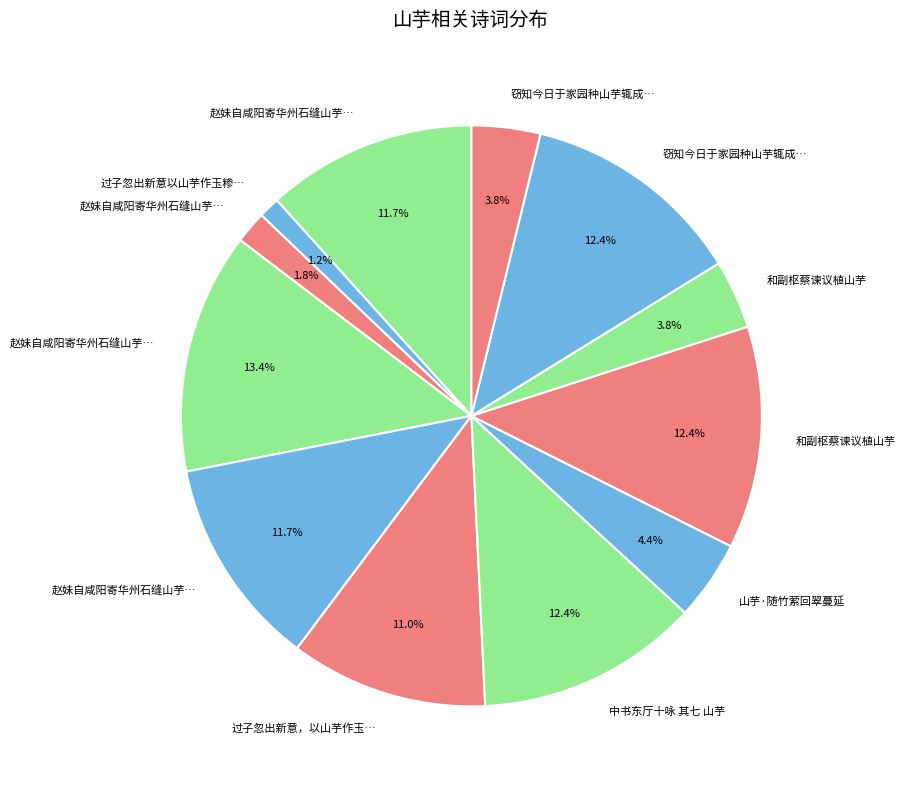

Rank the categories by value from lowest to highest.

过子忽出新意以山芋作玉糁羹色香味皆奇绝天, 赵妹自咸阳寄华州石缝山芋来作绝句, 和副枢蔡谏议植山芋, 窃知今日于家园种山芋辄成拙诗奉呈副枢谏议, 山芋·随竹萦回翠蔓延, 过子忽出新意，以山芋作玉糁羹，色香味皆奇绝。天上酥陀则不可知，人间决无此味也, 赵妹自咸阳寄华州石缝山芋来作绝句二首 其二, 赵妹自咸阳寄华州石缝山芋来作绝句二首 其一, 和副枢蔡谏议植山芋, 窃知今日于家园种山芋辄成拙诗奉呈副枢谏议, 中书东厅十咏 其七 山芋, 赵妹自咸阳寄华州石缝山芋来作绝句二首